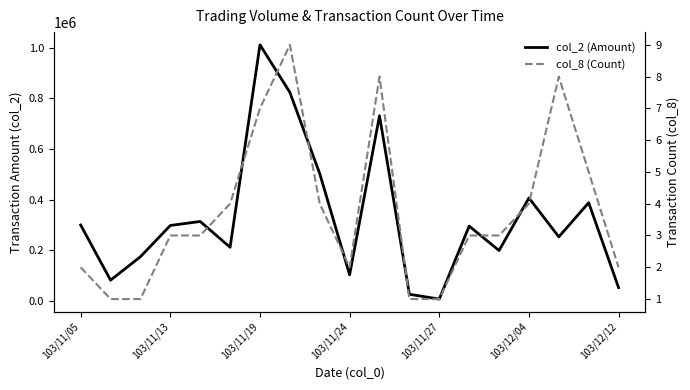

Which series changed the most between 8 and 13?

col_2 (Amount)